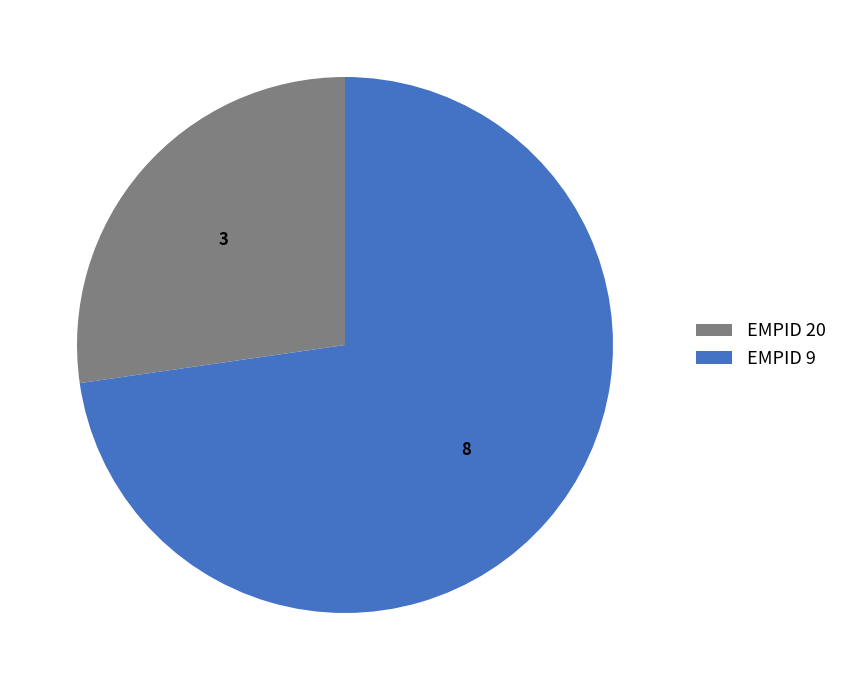

Approximately how many times larger is the value at EMPID 20 compared to EMPID 9?

0.4